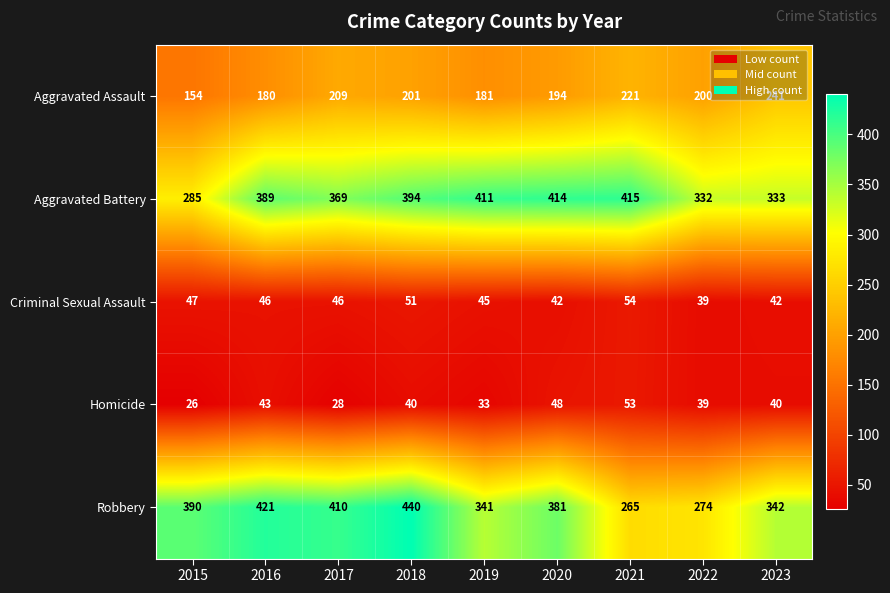

Where is Robbery nearest to the value 352?

2023